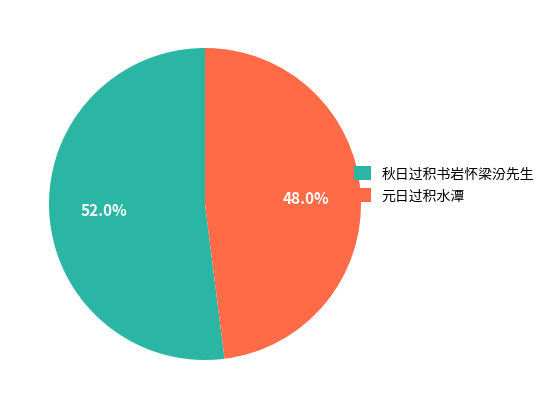

What percentage is the 秋日过积书岩怀梁汾先生 slice, to the nearest percent?

52%